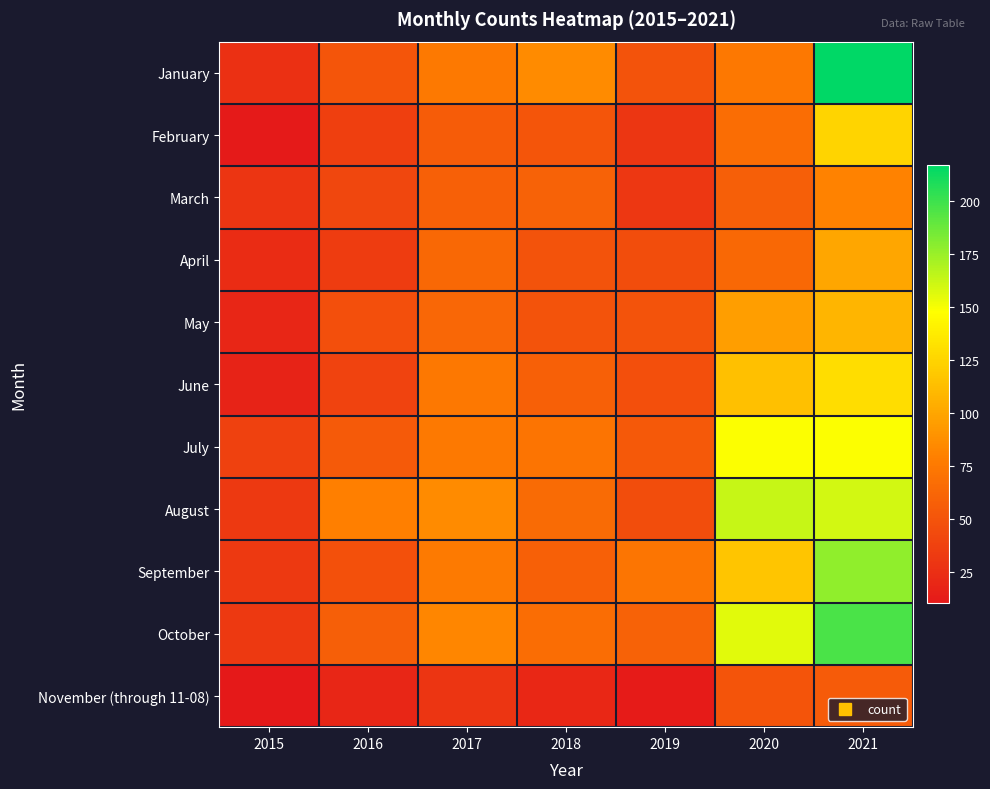

Reading left to right, transcribe all the data shown in this chart.

January: 2015=26	2016=51	2017=75	2018=86	2019=49	2020=74	2021=217
February: 2015=11	2016=36	2017=56	2018=51	2019=30	2020=67	2021=125
March: 2015=29	2016=41	2017=58	2018=60	2019=31	2020=57	2021=81
April: 2015=23	2016=34	2017=64	2018=49	2019=45	2020=64	2021=100
May: 2015=19	2016=47	2017=63	2018=49	2019=49	2020=96	2021=108
June: 2015=17	2016=39	2017=74	2018=58	2019=47	2020=114	2021=130
July: 2015=37	2016=54	2017=75	2018=72	2019=53	2020=149	2021=149
August: 2015=32	2016=79	2017=86	2018=65	2019=45	2020=163	2021=160
September: 2015=32	2016=48	2017=76	2018=58	2019=73	2020=117	2021=178
October: 2015=32	2016=57	2017=83	2018=67	2019=60	2020=156	2021=196
November (through 11-08): 2015=10	2016=19	2017=29	2018=20	2019=12	2020=50	2021=55